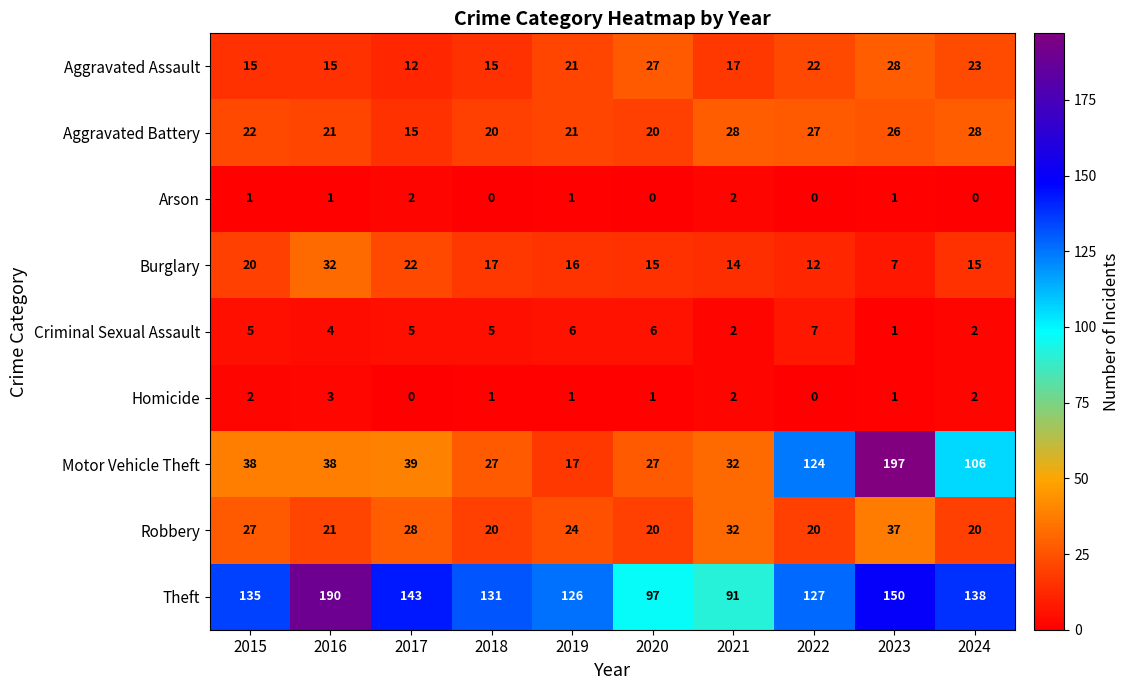

Which series has the largest total across all categories?

Theft